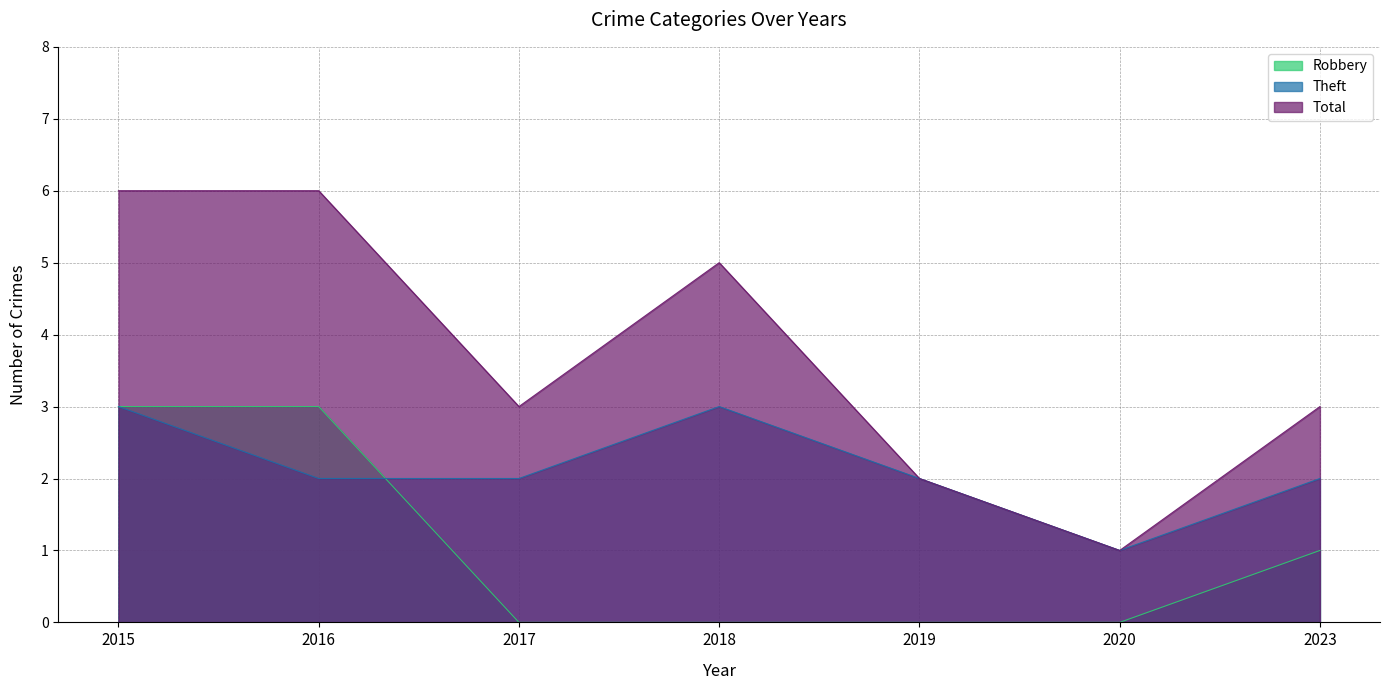

The Total series shows 10 at 2016. True or false?

False